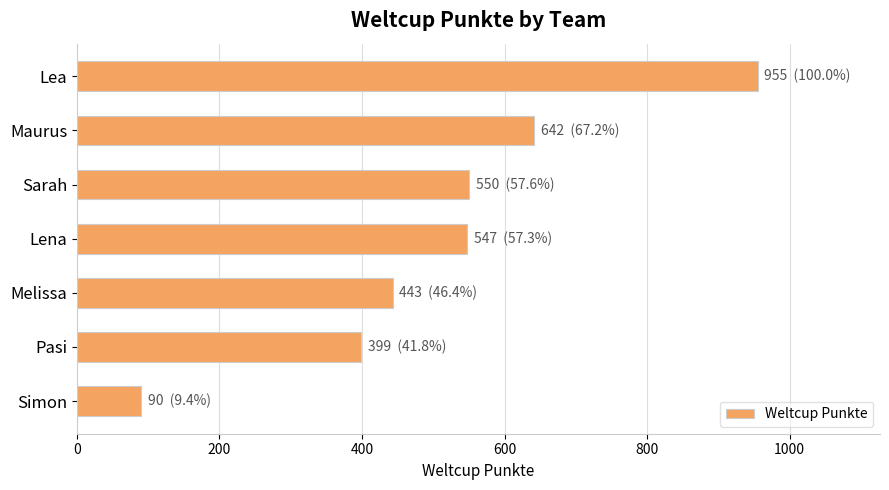

How many data points are less than 547?

3